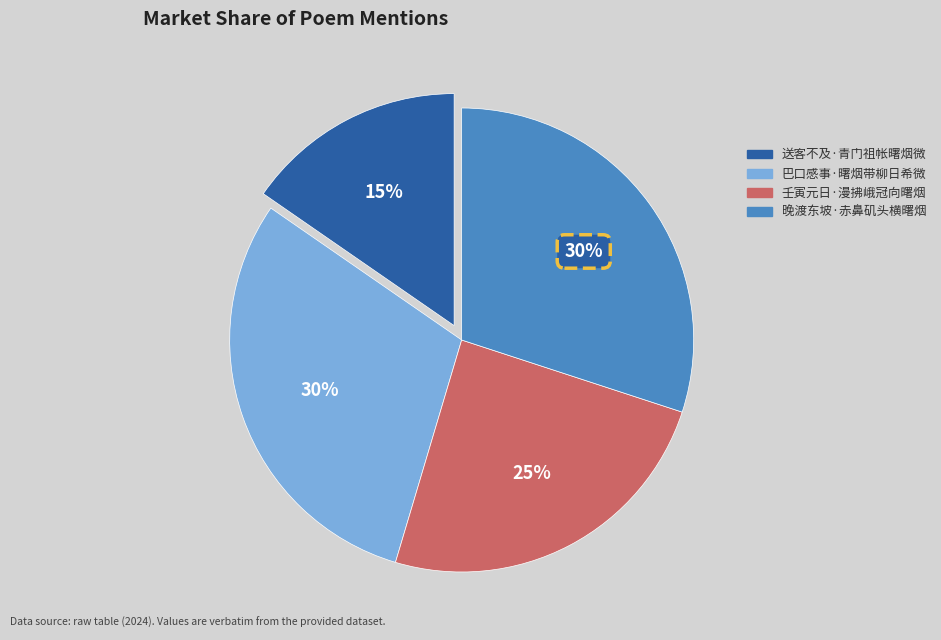

What is the smallest slice in the pie chart?

送客不及·青门祖帐曙烟微